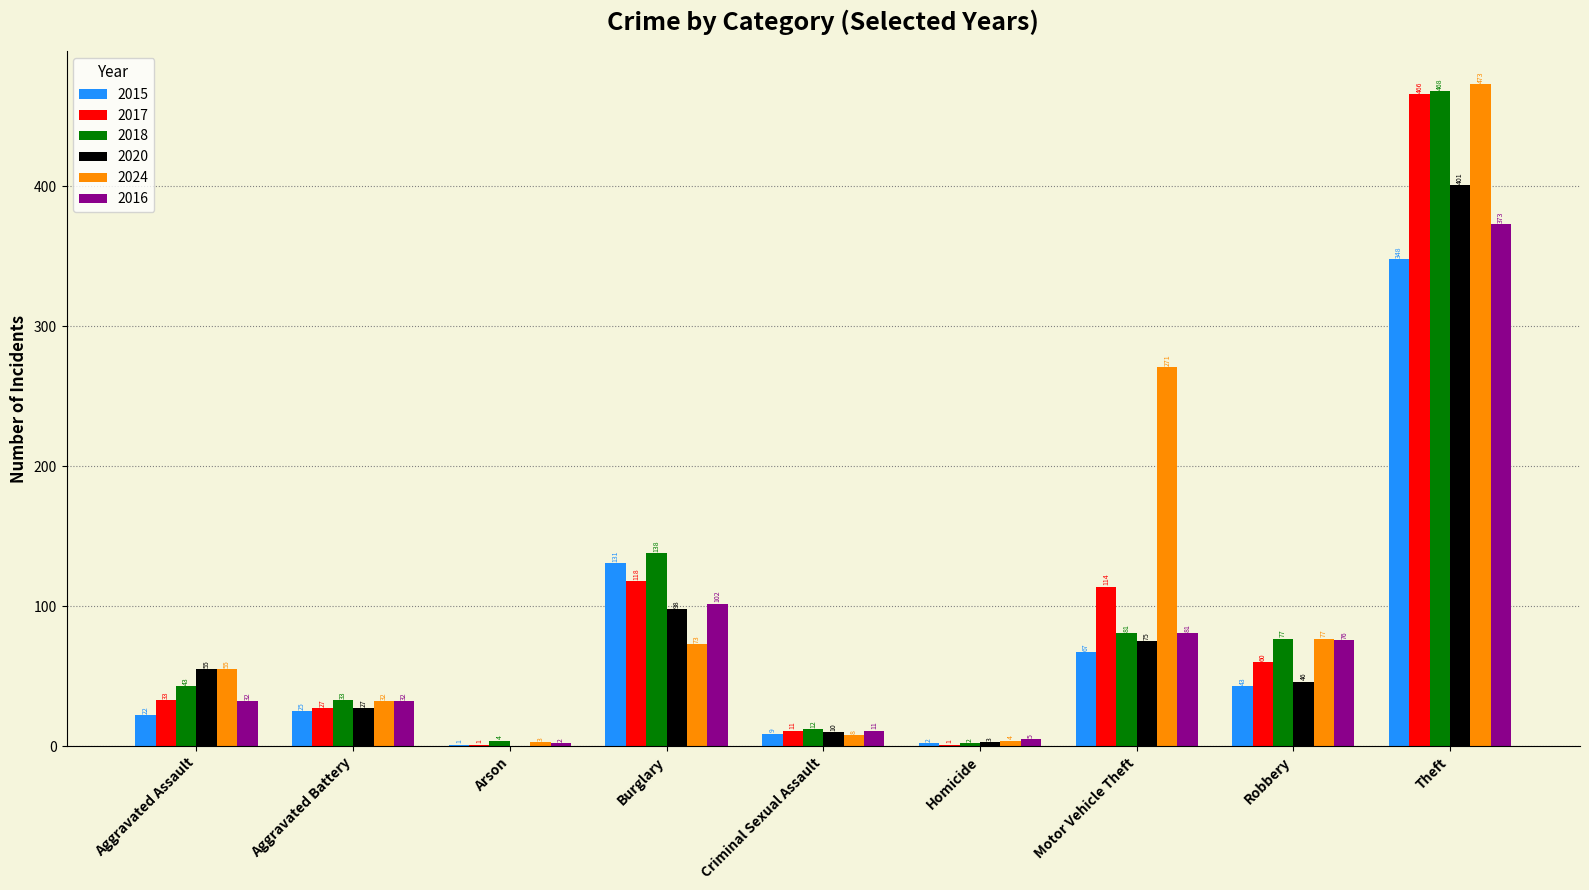

The 2016 series shows 142 at Motor Vehicle Theft. True or false?

False